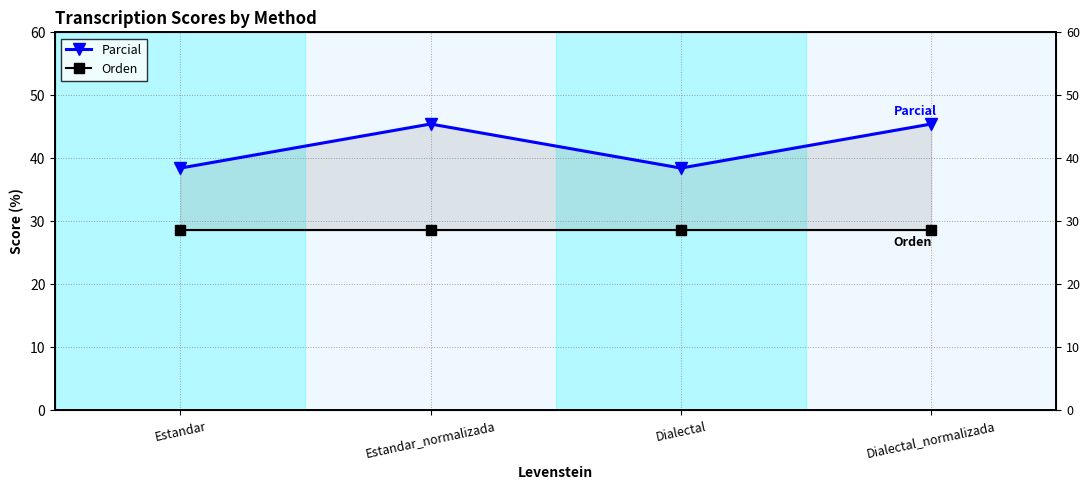

Is it true that Orden equals 28.6 at Estandar_normalizada?

True